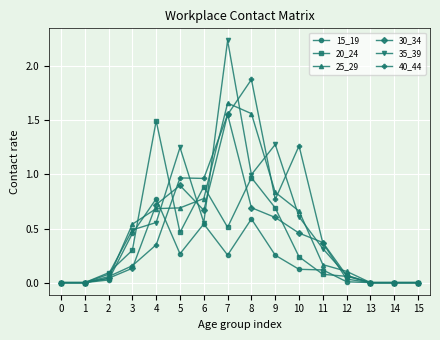

At which category does the chart reach its peak across all series?

7